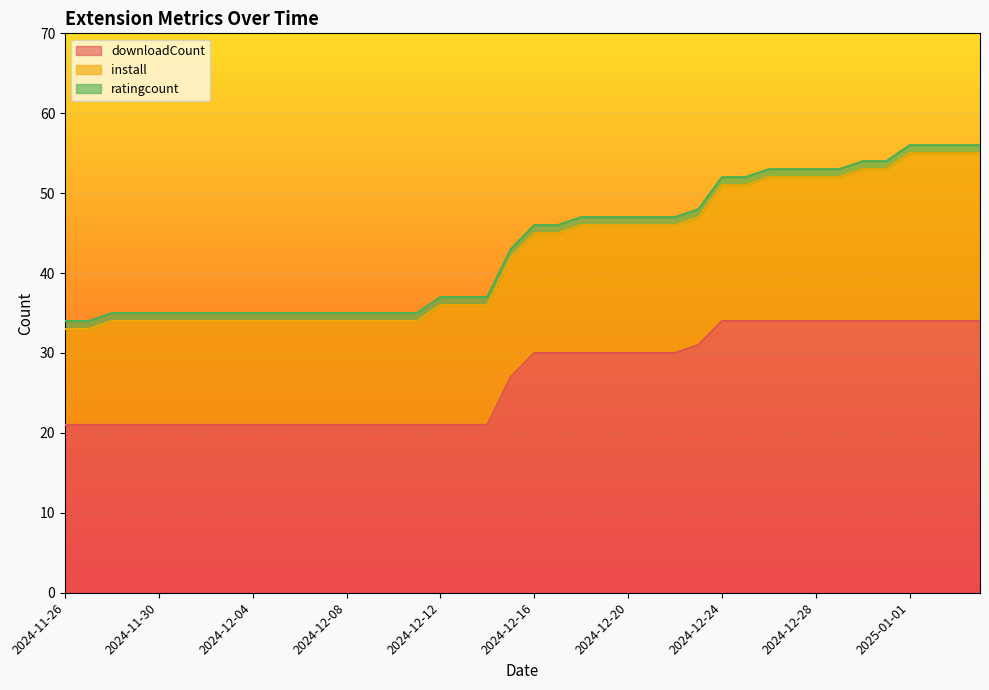

What is the highest value of the downloadCount series?

34